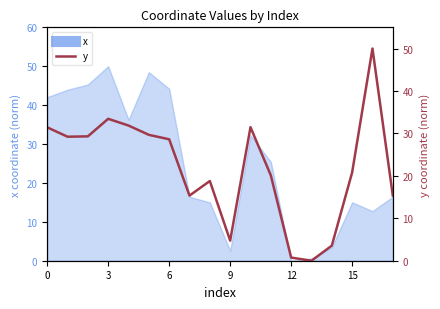

How many interior local peaks (higher than both neighbors) does the data have?

4